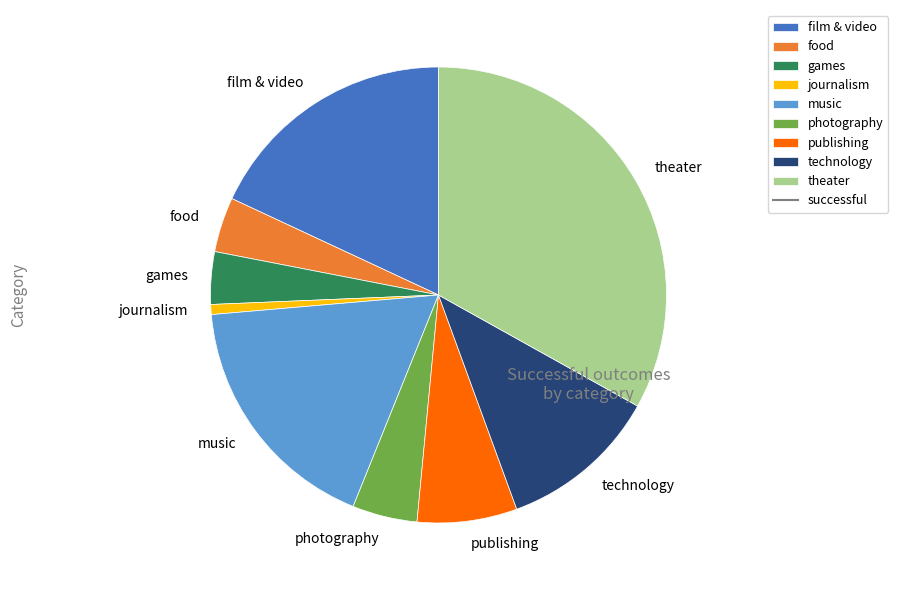

Is there any slice that represents more than half of the pie?

No